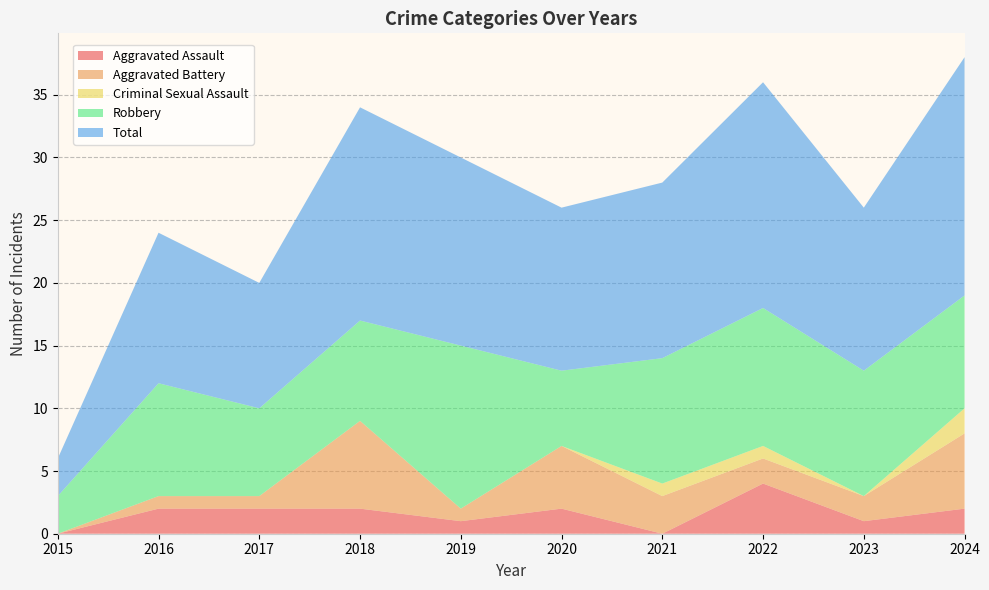

Reading left to right, list all the values displayed in this chart.

Aggravated Assault: 2015=0	2016=2	2017=2	2018=2	2019=1	2020=2	2021=0	2022=4	2023=1	2024=2
Aggravated Battery: 2015=0	2016=1	2017=1	2018=7	2019=1	2020=5	2021=3	2022=2	2023=2	2024=6
Criminal Sexual Assault: 2015=0	2016=0	2017=0	2018=0	2019=0	2020=0	2021=1	2022=1	2023=0	2024=2
Robbery: 2015=3	2016=9	2017=7	2018=8	2019=13	2020=6	2021=10	2022=11	2023=10	2024=9
Total: 2015=3	2016=12	2017=10	2018=17	2019=15	2020=13	2021=14	2022=18	2023=13	2024=19